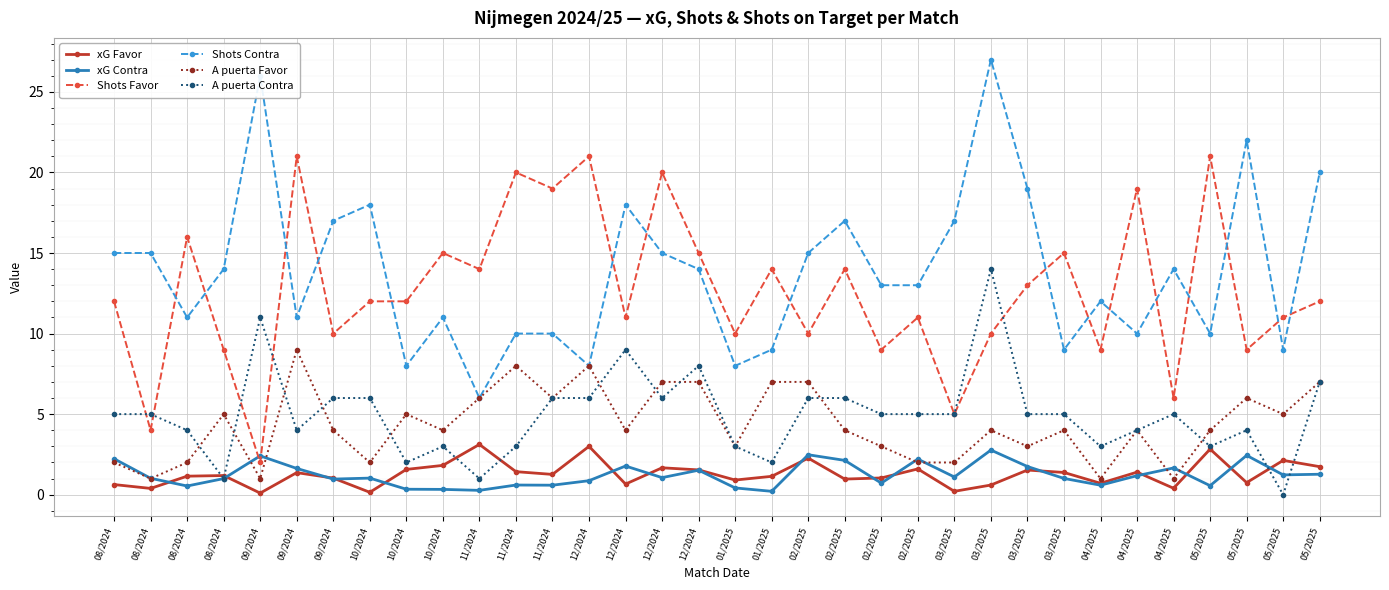

Count the number of categories in the chart.

34